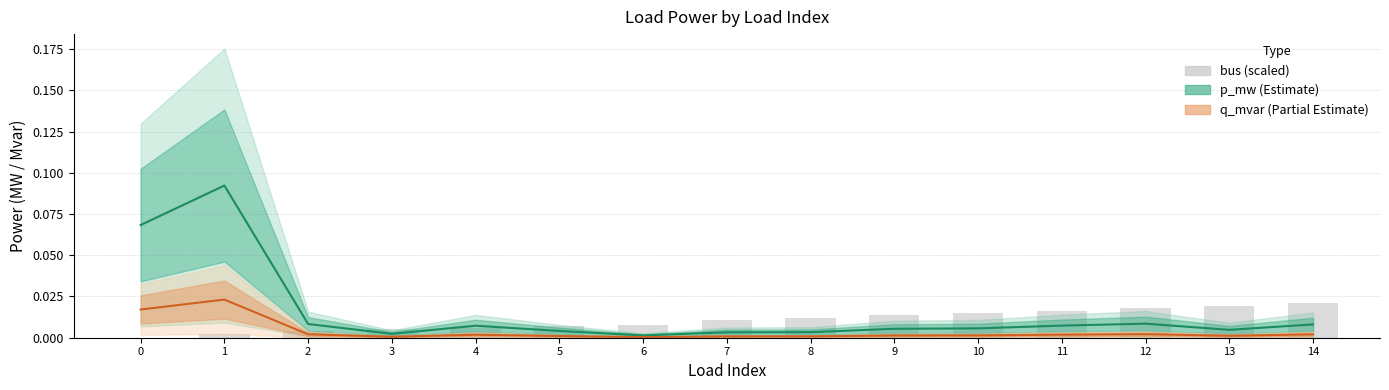

Rank the series by their maximum value, from lowest to highest.

bus (scaled), q_mvar, p_mw